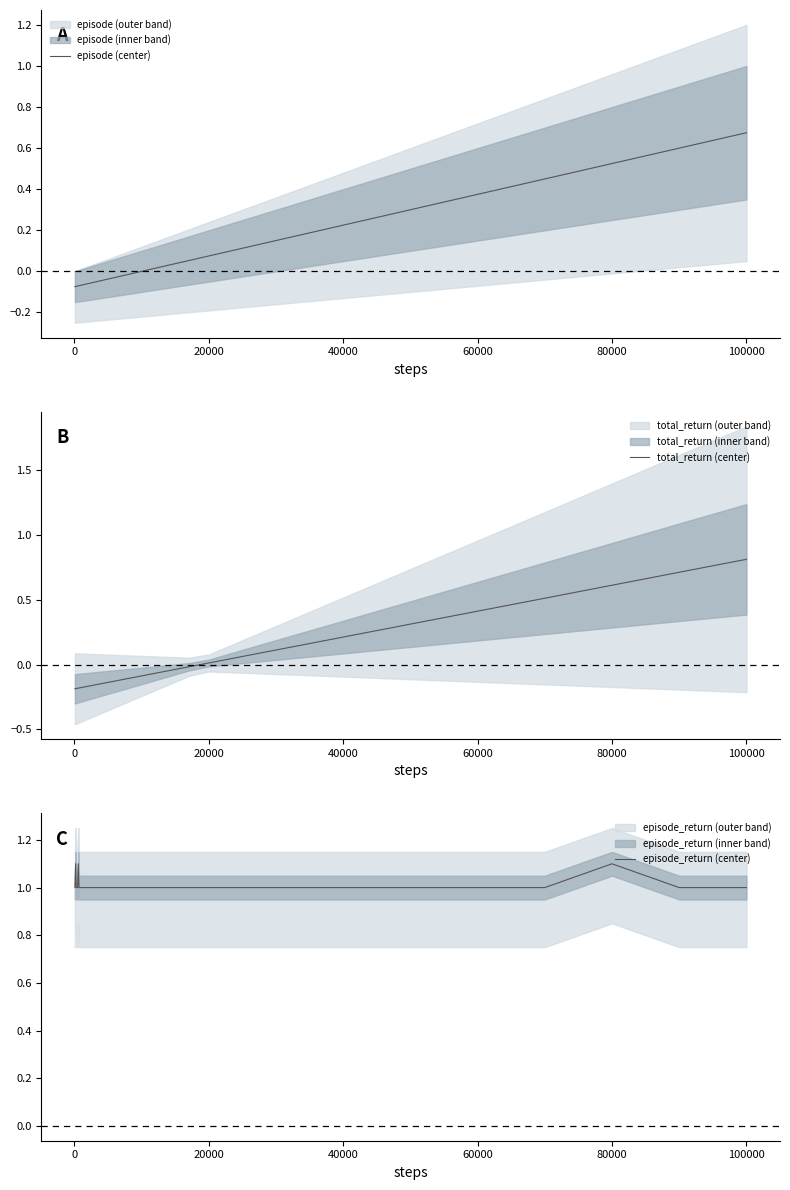

The value of episode (center) at 40000 is -0.1. True or false?

False